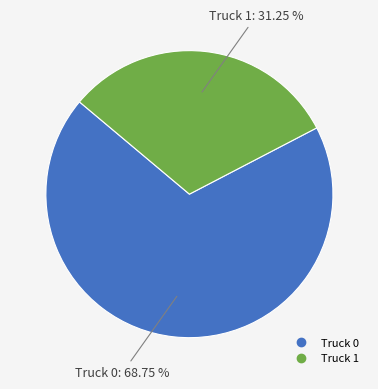

What percentage do Truck 1 and Truck 0 together represent?

100.0%